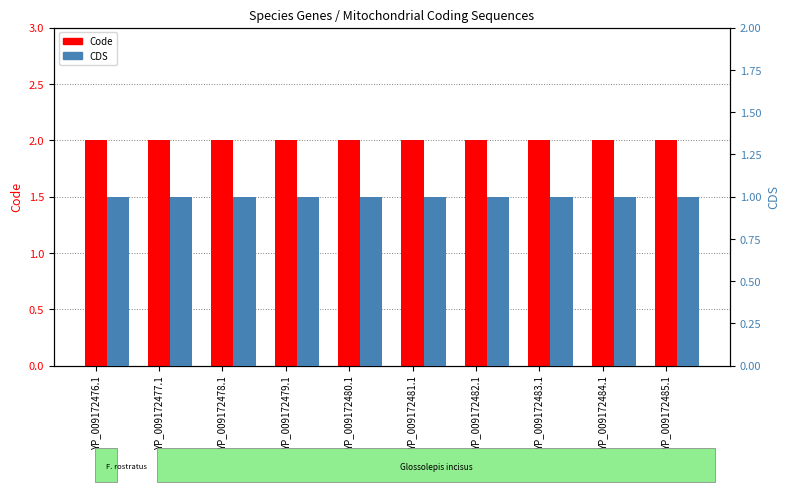

Rank the series by their maximum value, from lowest to highest.

CDS, Code